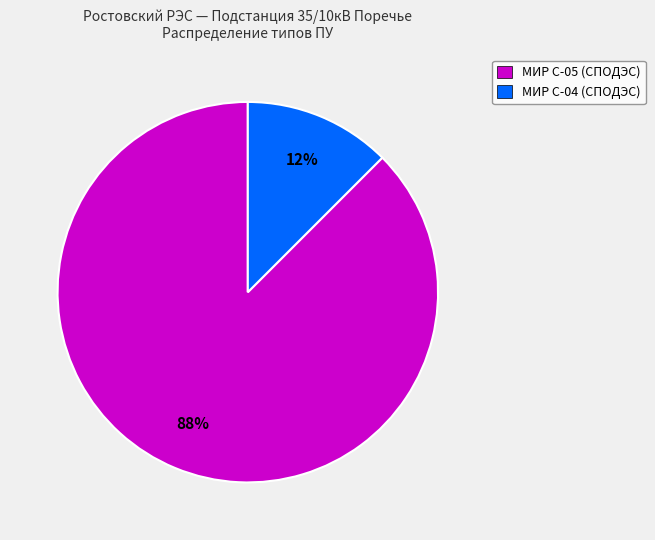

Is there any slice that represents more than half of the pie?

Yes